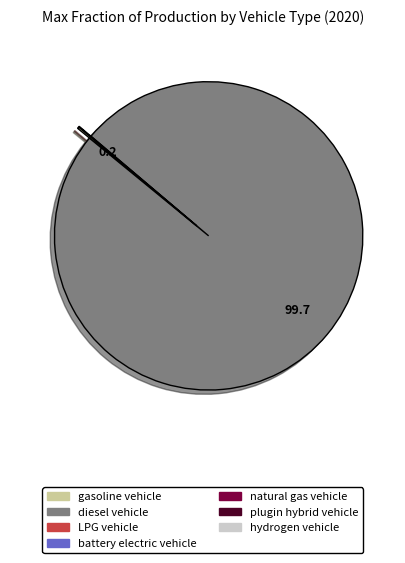

Is there a majority slice in this chart?

Yes